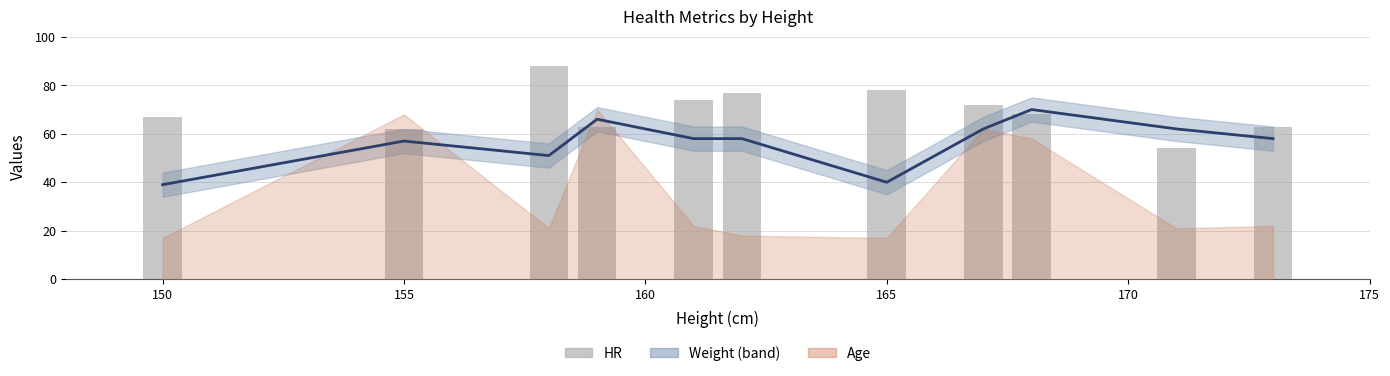

How many values in the weight_line series exceed 58?

4